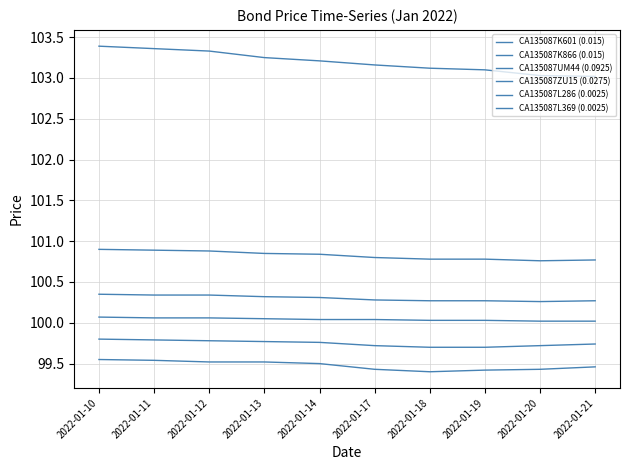

How many lines are shown in the chart?

6